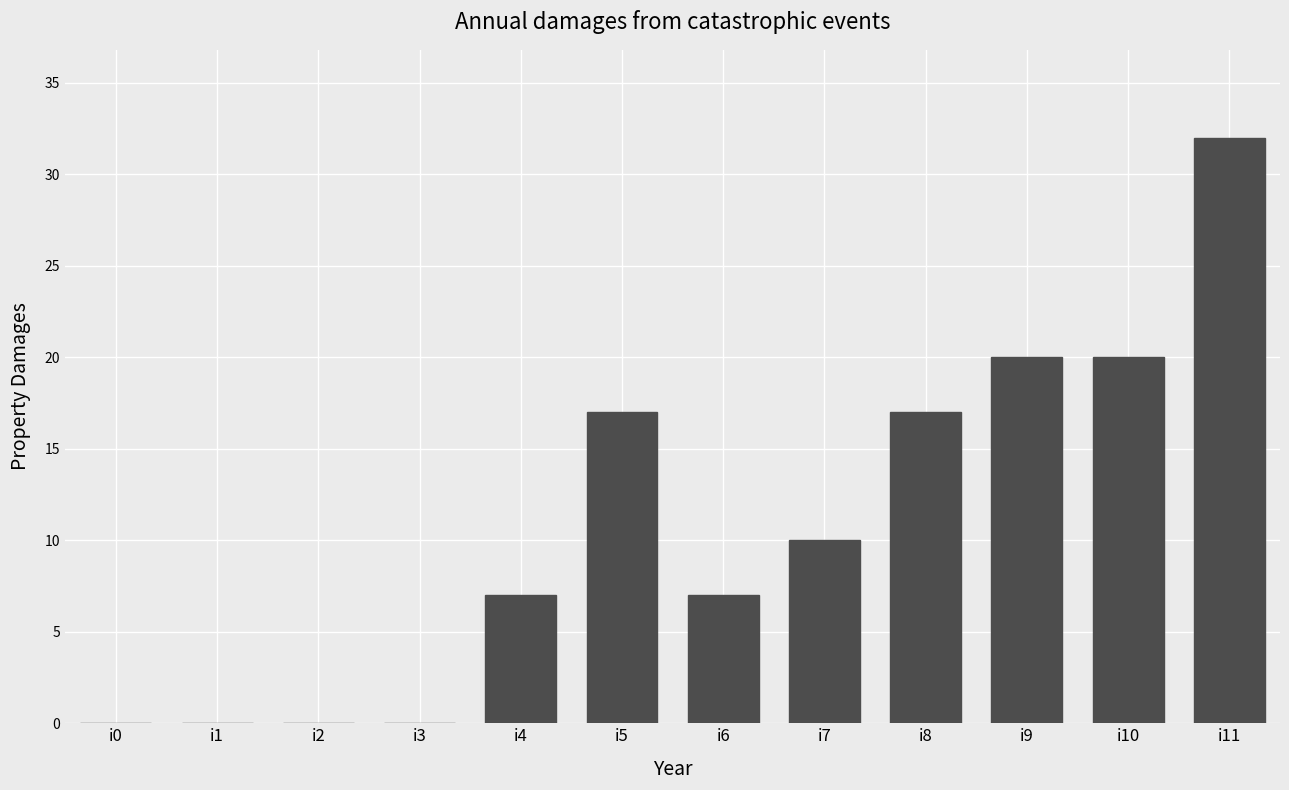

Reading left to right, extract all data points from this chart.

0	0	0	0	7	17	7	10	17	20	20	32